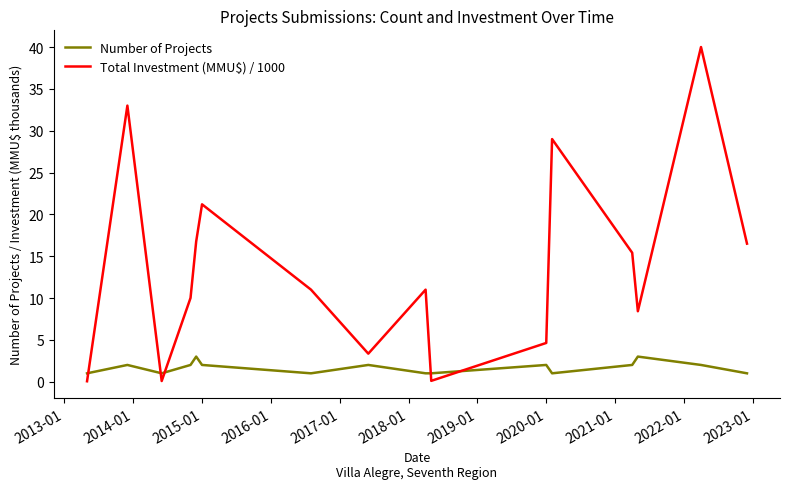

Reading left to right, what are all the values shown in this chart?

Number of Projects: 1.0	2.0	1.0	2.0	3.0	2.0	1.0	2.0	1.0	1.0	2.0	1.0	2.0	3.0	2.0	1.0
Total Investment (MMU$) / 1000: 0.1	33.0	0.1	10.0	16.8	21.2	11.0	3.4	11.0	0.1	4.6	29.0	15.4	8.4	40.0	16.5